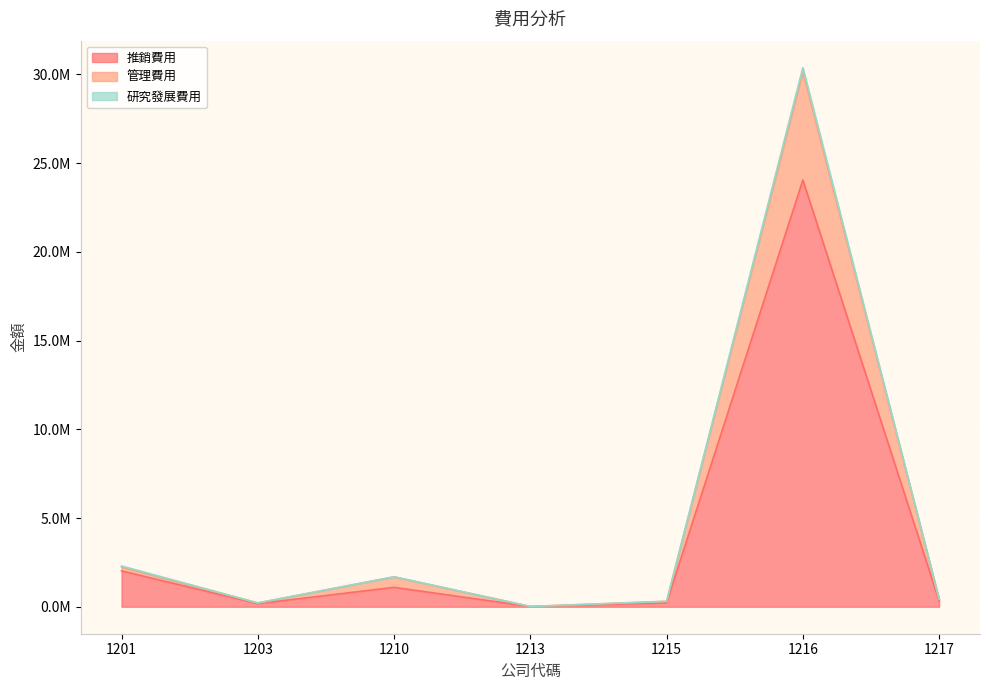

Is the value of 研究發展費用 at 1210 greater than the value of 管理費用 at 1216?

No